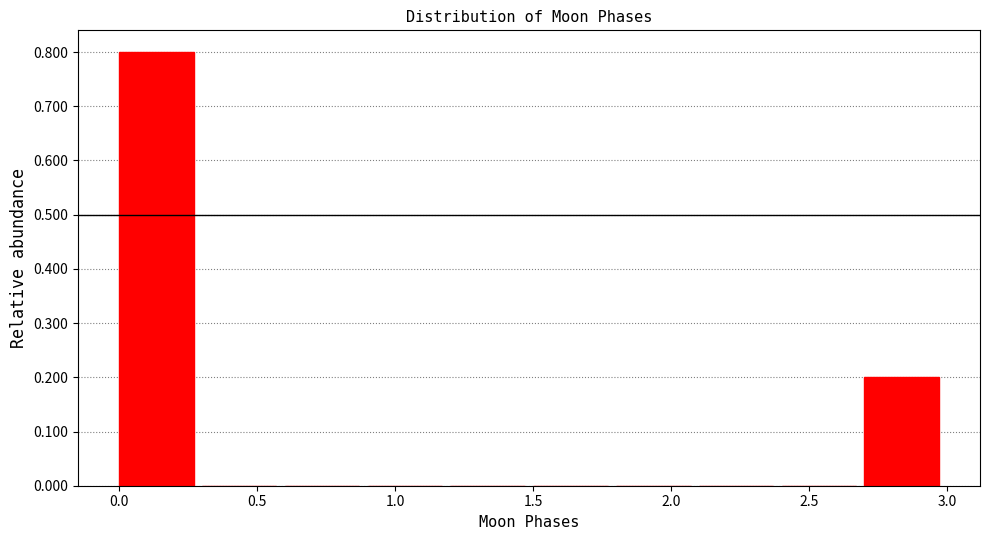

How tall is the bar that spans 0.0 to 0.3 on the x-axis? The values are not printed on the chart, so give them approximately, as read against the axis.

0.8